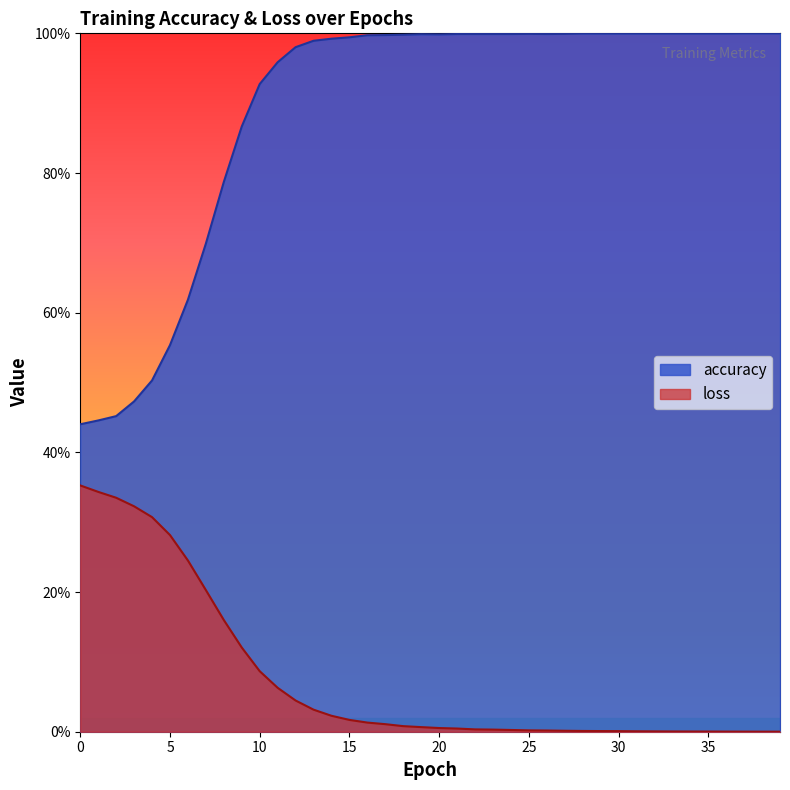

How many categories are shown in the chart?

40